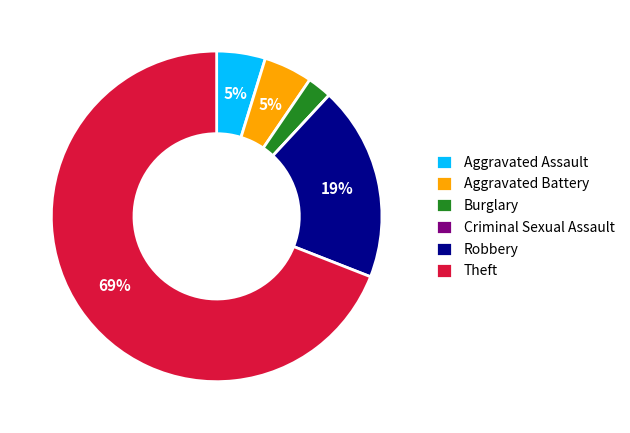

To the nearest percent, what is the difference between the Robbery and Aggravated Battery slice percentages?

14%